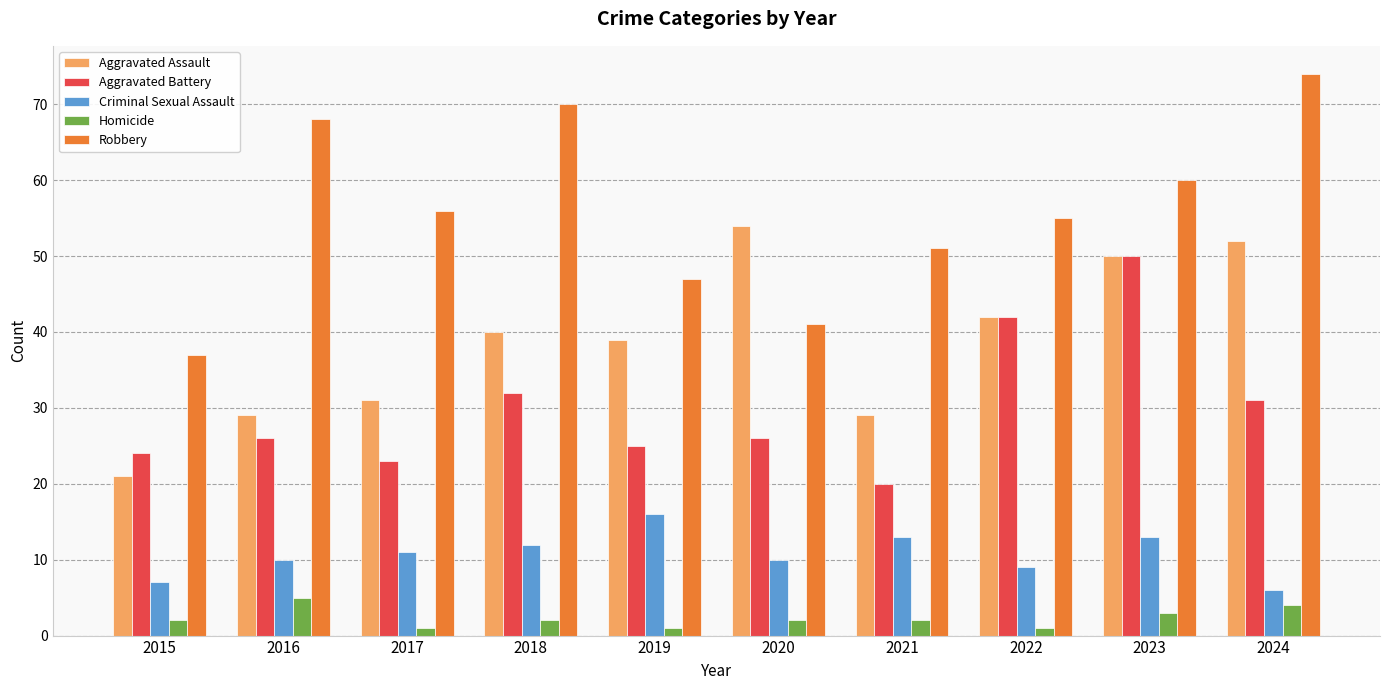

How many bars are there in each group?

5